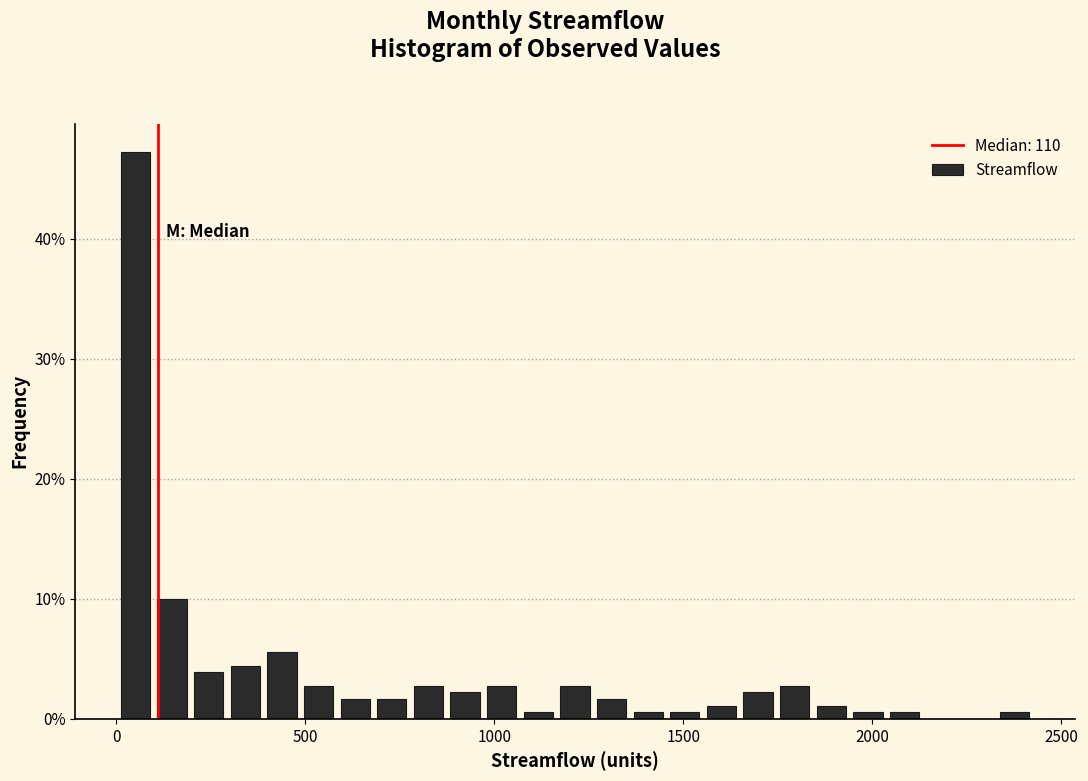

Around what value on the x-axis is the tallest bar? Give the approximate position of its centre, as read against the axis.

50